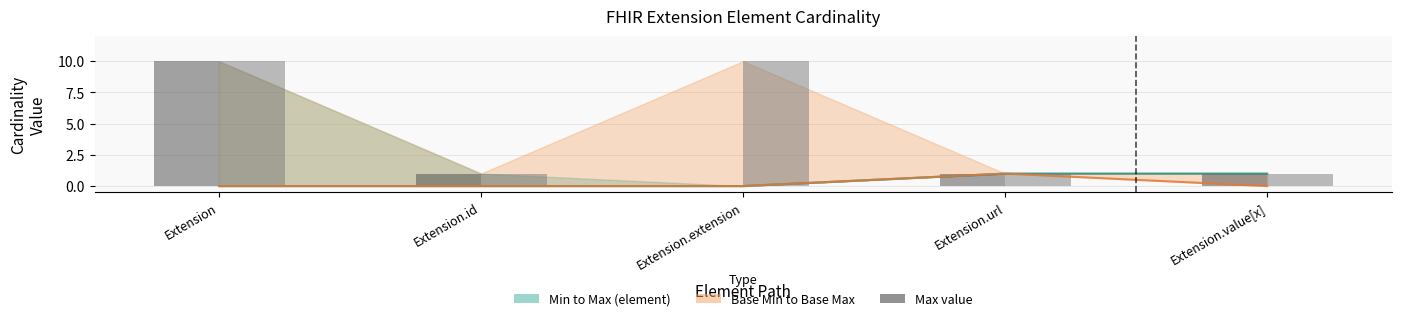

Reading left to right, what are all the values shown in this chart?

Min: Extension=0	Extension.id=0	Extension.extension=0	Extension.url=1	Extension.value[x]=1
Base Min: Extension=0	Extension.id=0	Extension.extension=0	Extension.url=1	Extension.value[x]=0
Max (element): Extension=10	Extension.id=1	Extension.extension=0	Extension.url=1	Extension.value[x]=1
Base Max: Extension=10	Extension.id=1	Extension.extension=10	Extension.url=1	Extension.value[x]=1